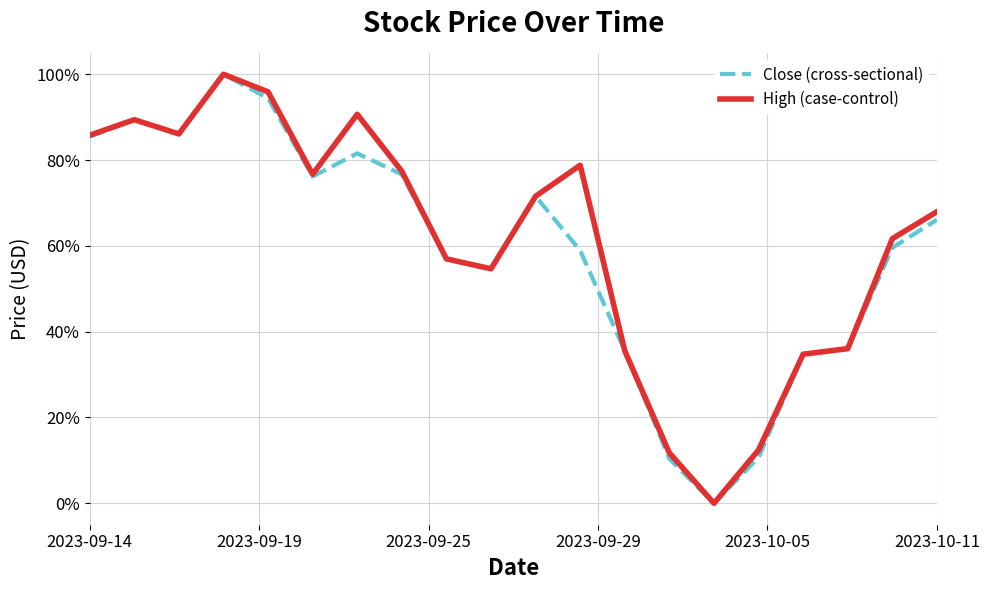

Does the chart display data point markers on the line(s)?

No